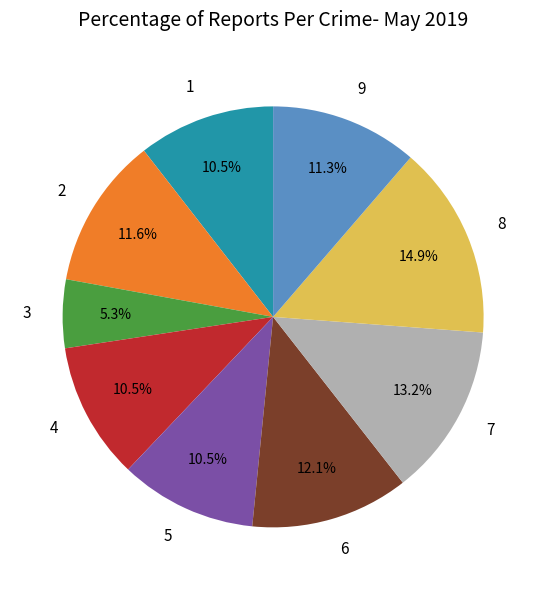

What percentage is the 8 slice, to the nearest percent?

15%